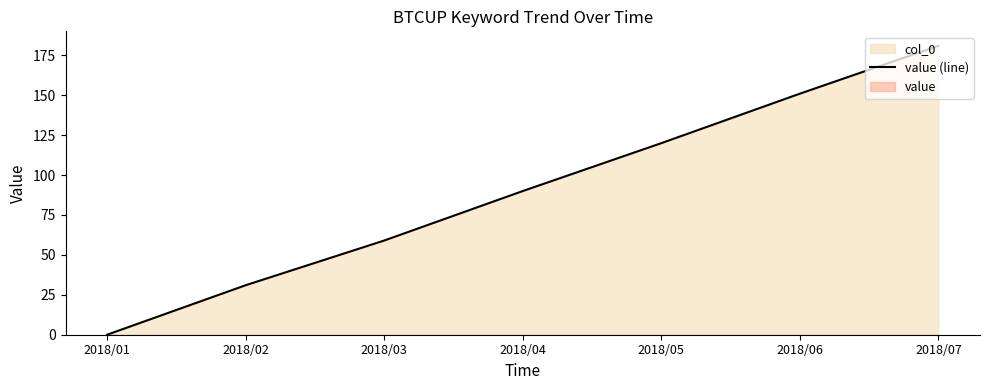

How many values are between 31 and 151?

5